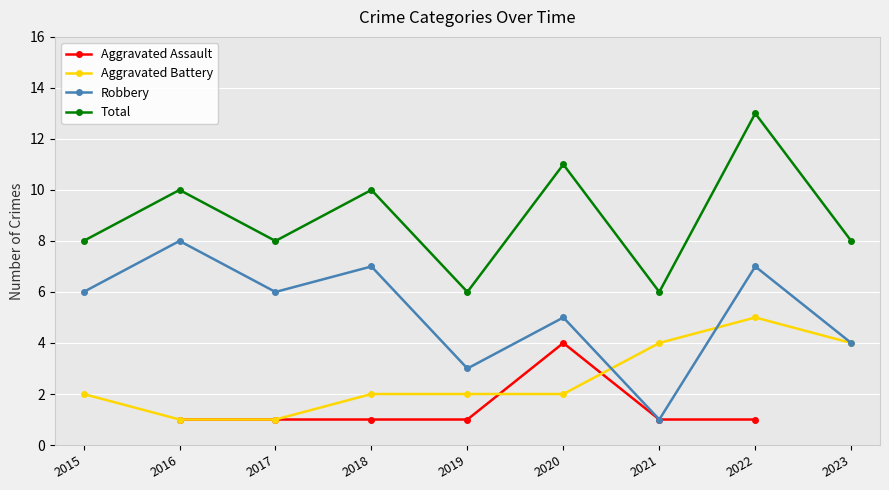

Where is the first local maximum for Aggravated Battery?

2022